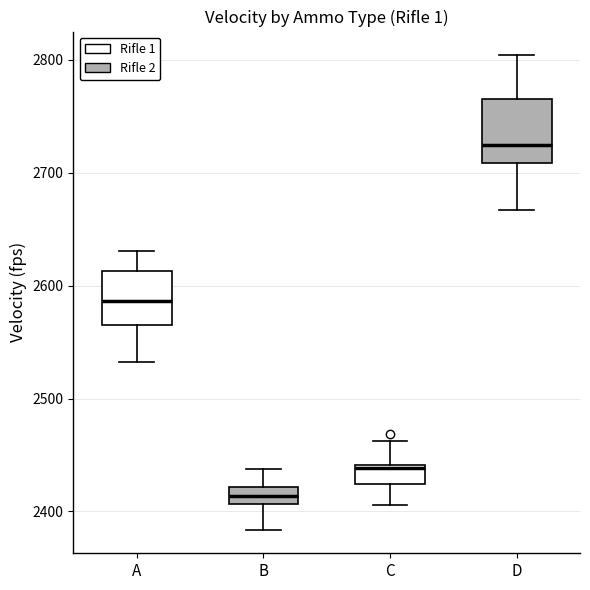

Where is the lower edge of the box for D on the y-axis? The values are not printed on the chart, so give them approximately, as read against the axis.

2710